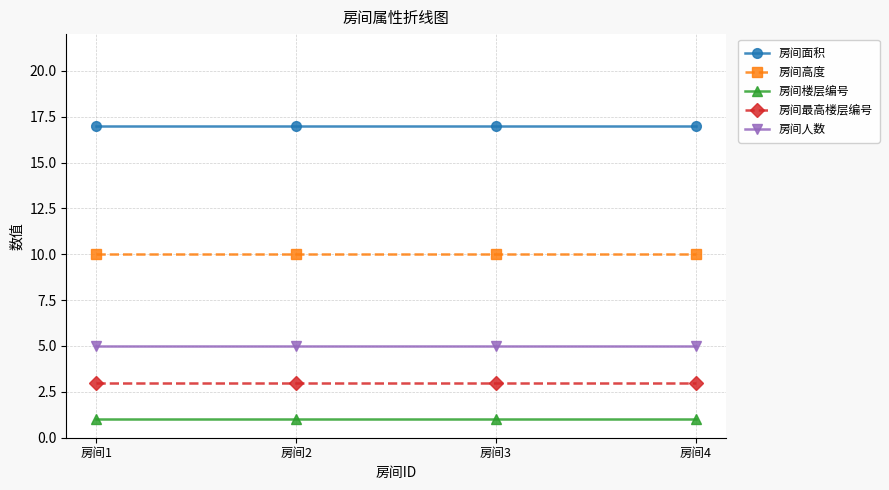

What is the approximate value of 房间面积 at 房间1?

17